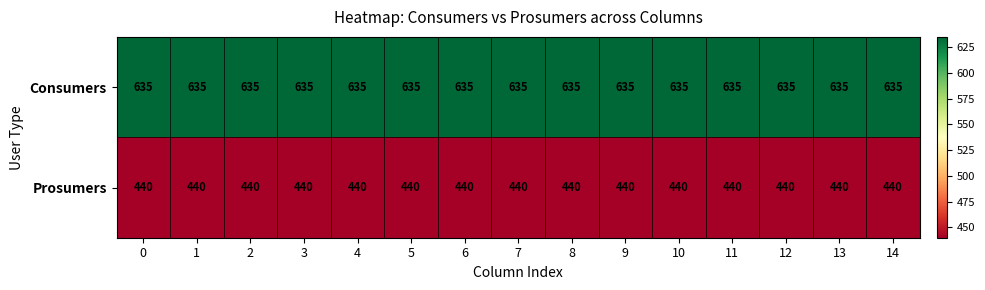

The Prosumers series shows 440 at 8. True or false?

True